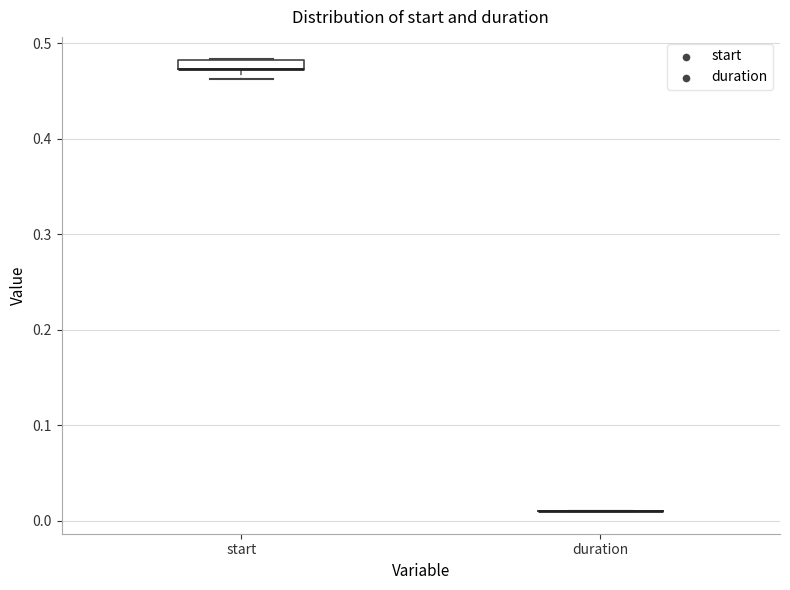

Where is the lower edge of the box for start on the y-axis? The values are not printed on the chart, so give them approximately, as read against the axis.

0.47